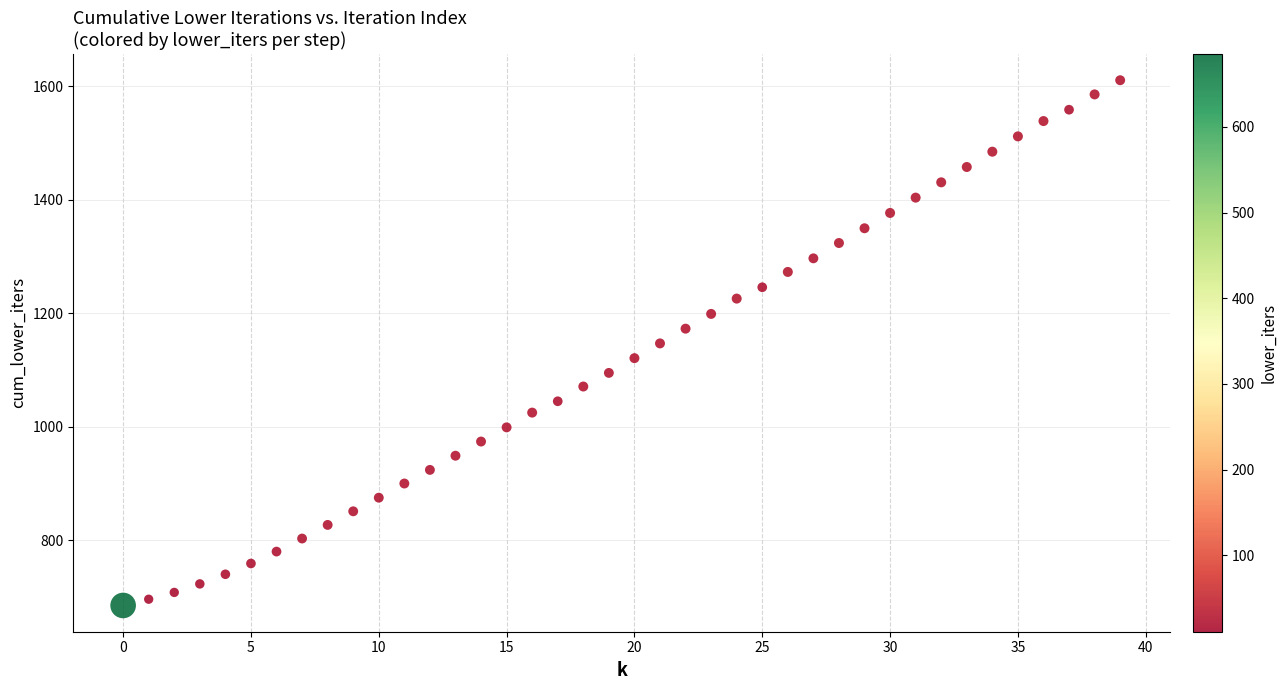

What is the range of Y values (max minus min)?

926